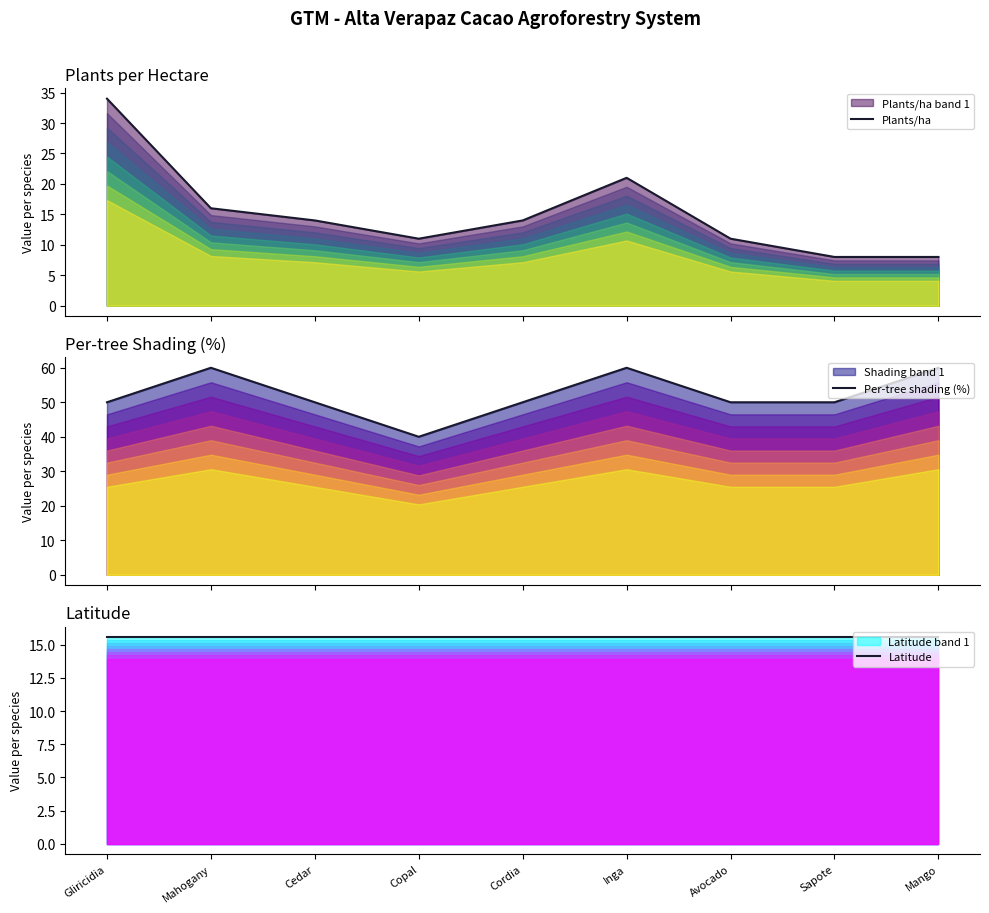

What is the approximate value of Per-tree shading (%) at Copal?

40.0